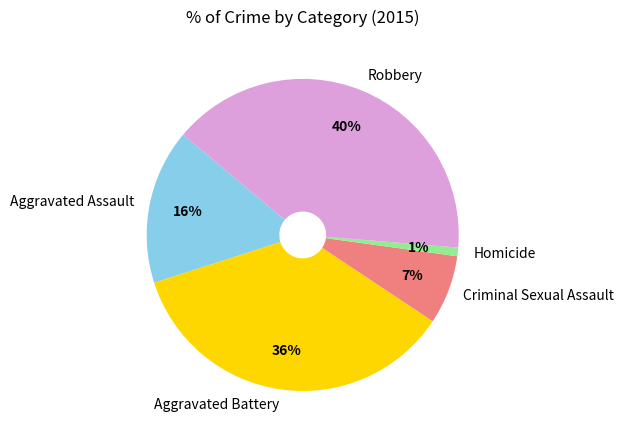

To the nearest percent, what is the difference between the Criminal Sexual Assault and Aggravated Assault slice percentages?

9%